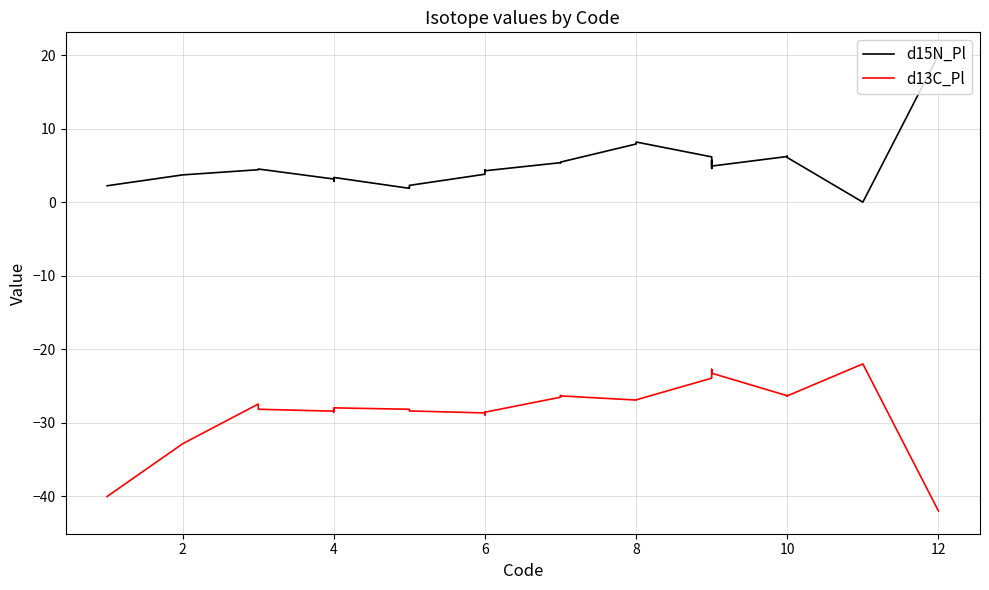

Reading right to left, what are all the values shown in this chart?

d15N_Pl: 20.0	0.0	6.1	6.2	6.2	6.2	4.9	5.7	4.6	6.2	8.2	8.2	8.0	7.9	5.5	5.4	5.4	4.3	4.4	4.3	3.8	2.3	2.0	1.9	3.4	2.8	3.0	3.1	4.5	4.4	3.7	2.2
d13C_Pl: -42.0	-22.0	-26.4	-26.4	-26.3	-26.3	-23.3	-23.3	-22.7	-23.9	-26.9	-26.9	-26.9	-26.9	-26.4	-26.3	-26.5	-28.6	-28.9	-28.5	-28.7	-28.4	-28.2	-28.2	-28.0	-28.5	-28.1	-28.4	-28.2	-27.5	-32.9	-40.0